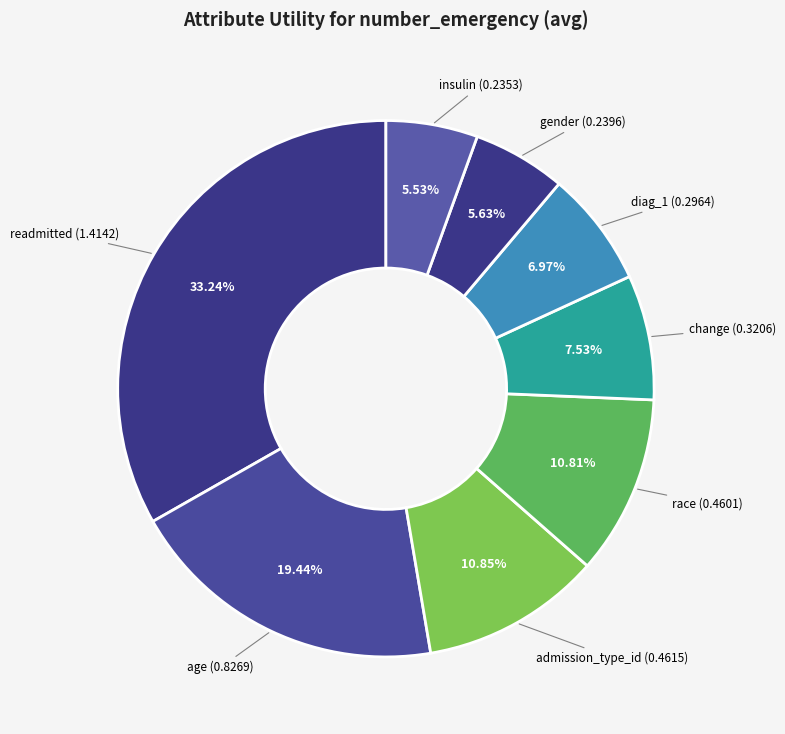

How many slices are in this pie chart?

8